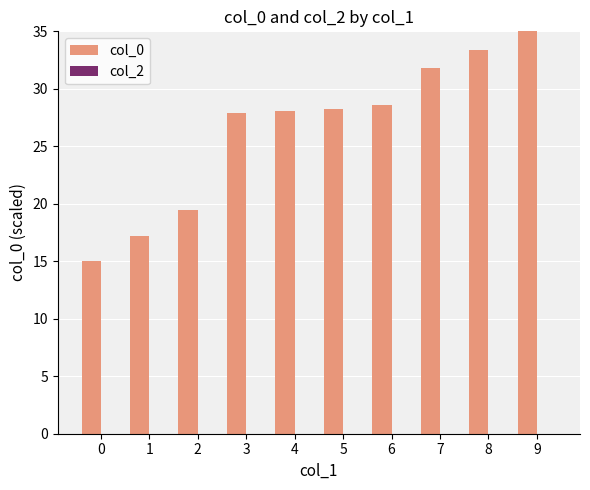

What is the approximate value at 4?

28.1